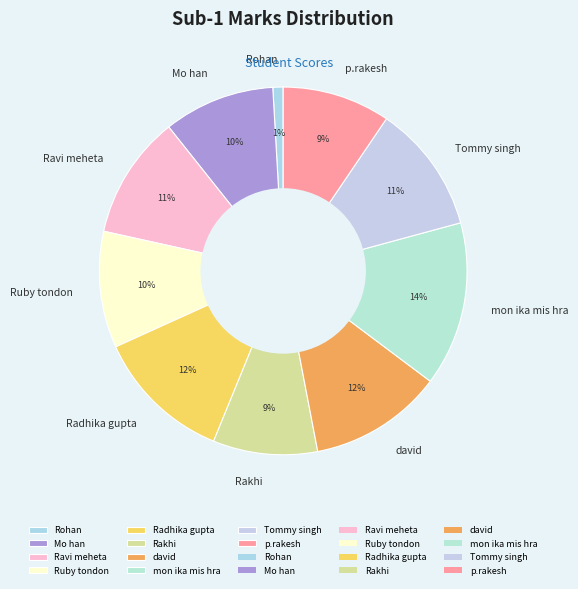

To the nearest percent, what portion does Rakhi represent?

9%